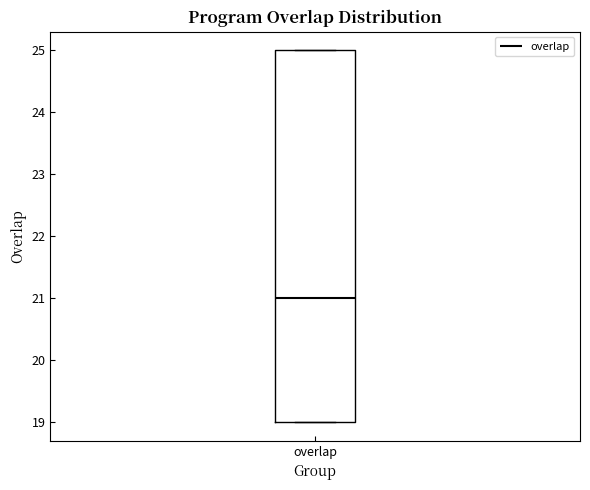

Transcribe this box plot: give where the median line is, the range the box spans, and where the two whiskers end, as read against the y-axis. The values are not printed on the chart, so give them approximately, as read against the axis.

median 21, box 19 to 25, whiskers 19 to 25